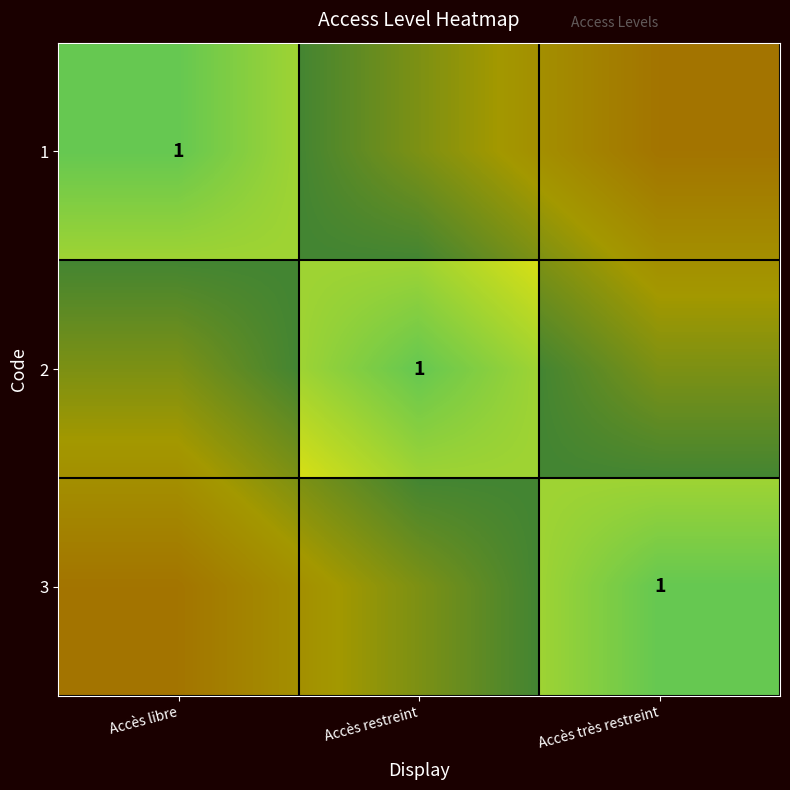

What is the spread (max minus min) of values at Accès libre?

1.0